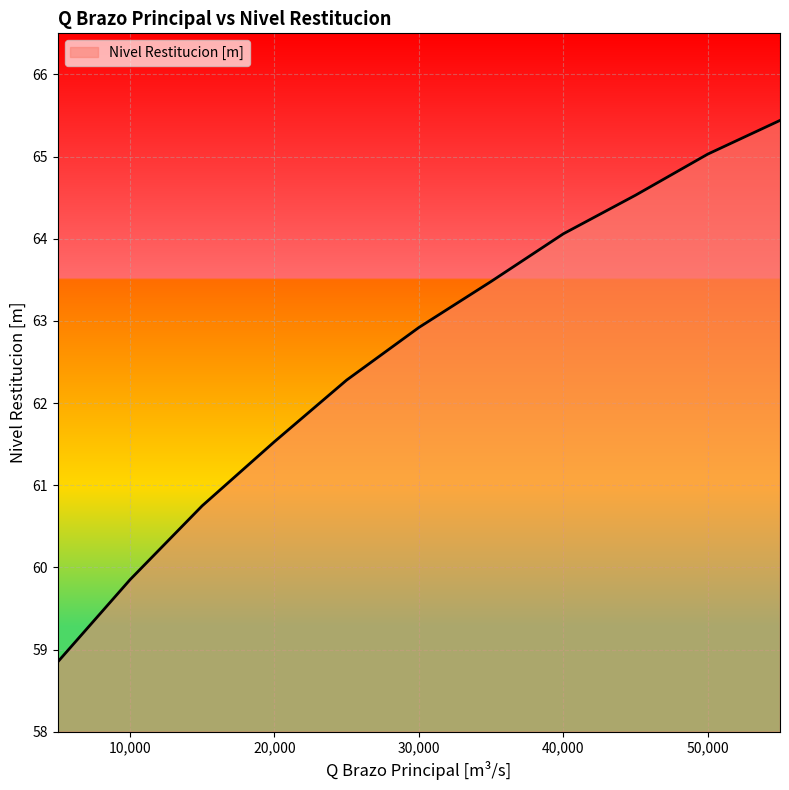

What is the greatest value displayed?

65.4